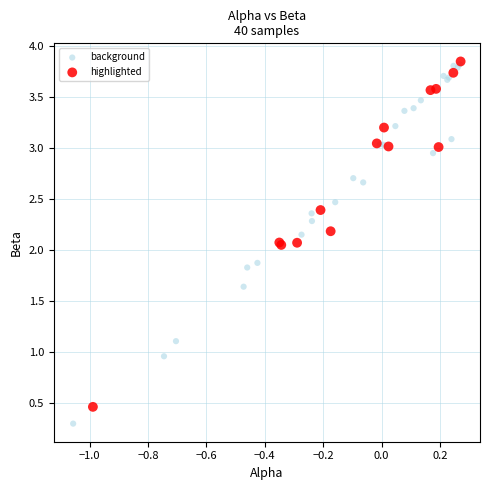

Which series contains the lowest Y value?

background